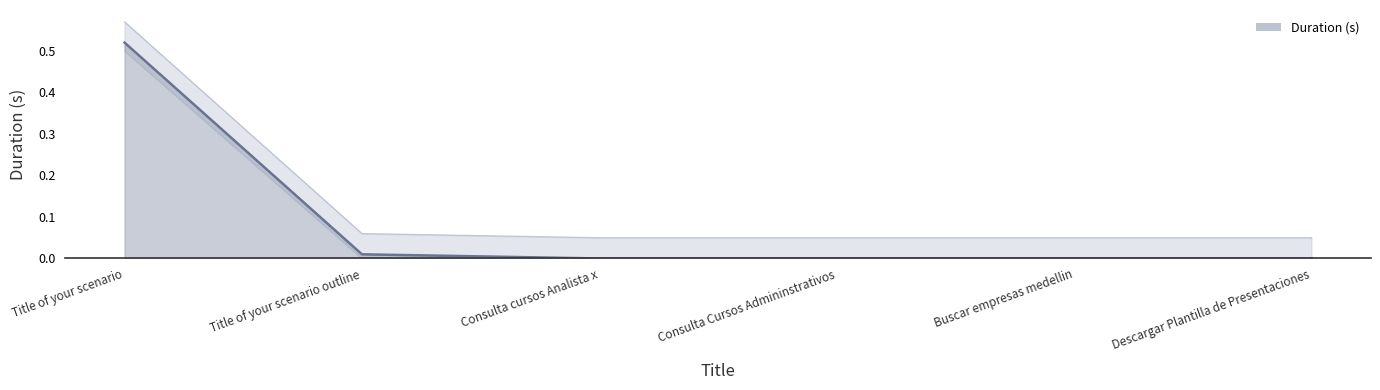

What position from the right is Consulta cursos Analista x?

4